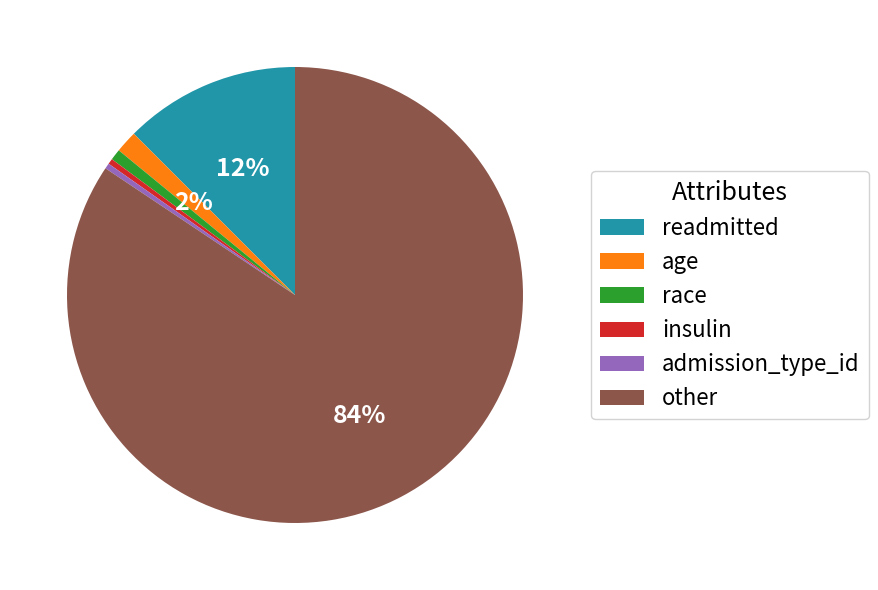

Does any single category account for the majority?

Yes